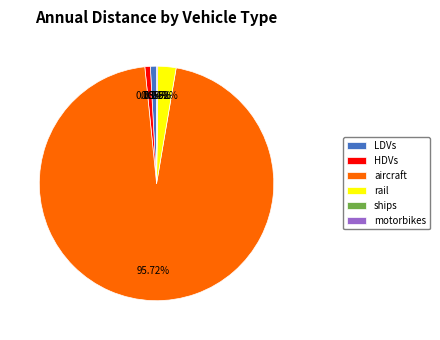

Which category has the biggest portion of the pie?

aircraft